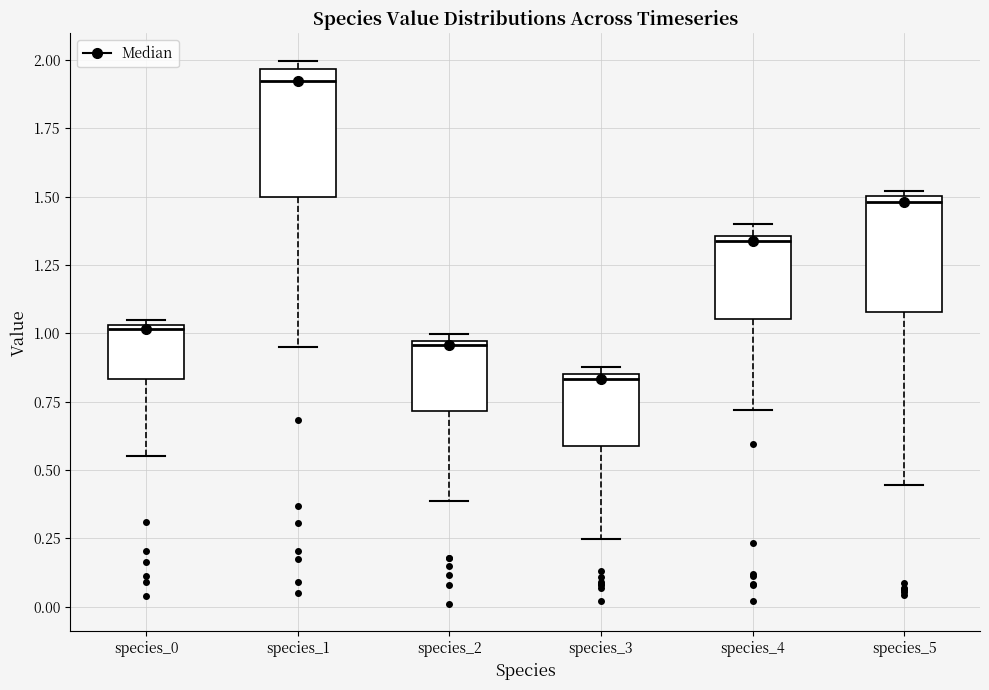

Reading left to right, transcribe this box plot: for each box, give where its median line is, the range the box spans, and where its two whiskers end, as read against the y-axis. The values are not printed on the chart, so give them approximately, as read against the axis.

species_0: median 1.00, box 0.85 to 1.05, whiskers 0.55 to 1.05 (just above the box's upper edge)
species_1: median 1.90, box 1.50 to 1.95, whiskers 0.95 to 2.00
species_2: median 0.95, box 0.70 to 0.95, whiskers 0.40 to 1.00
species_3: median 0.85 (just below the box's upper edge), box 0.60 to 0.85, whiskers 0.25 to 0.90
species_4: median 1.35 (just below the box's upper edge), box 1.05 to 1.35, whiskers 0.70 to 1.40
species_5: median 1.50 (just below the box's upper edge), box 1.10 to 1.50, whiskers 0.45 to 1.50 (just above the box's upper edge)